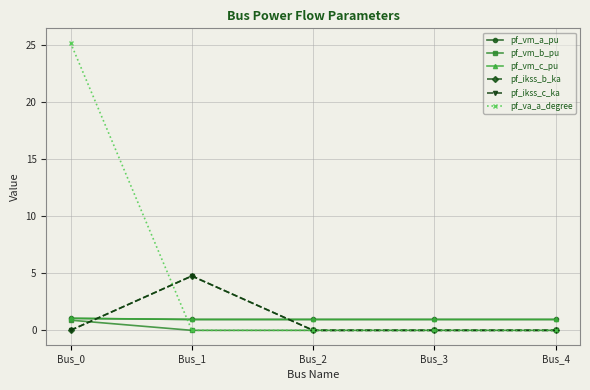

Is this an area chart (filled region under the line)?

No